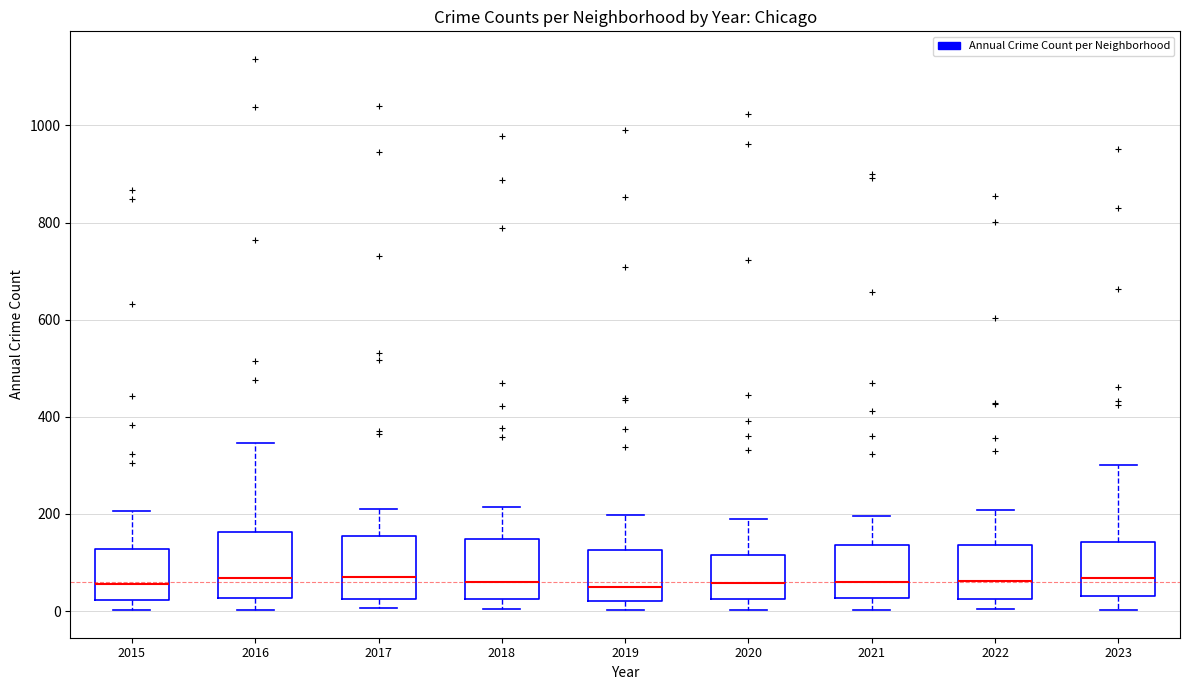

Where does the upper whisker of the box at x = 2018 end on the y-axis? The values are not printed on the chart, so give them approximately, as read against the axis.

220